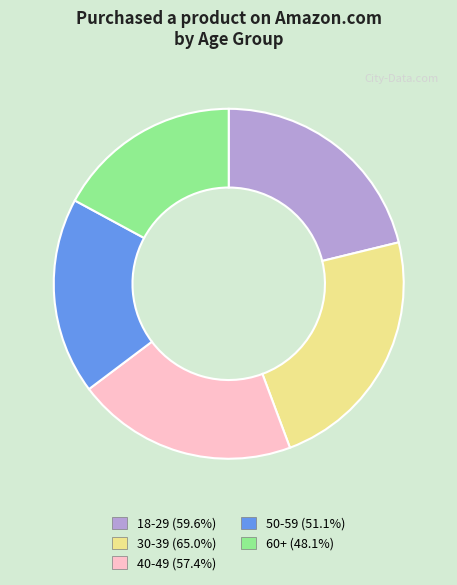

Is the sum of 50-59 (51.1%) and 30-39 (65.0%) greater than half?

No